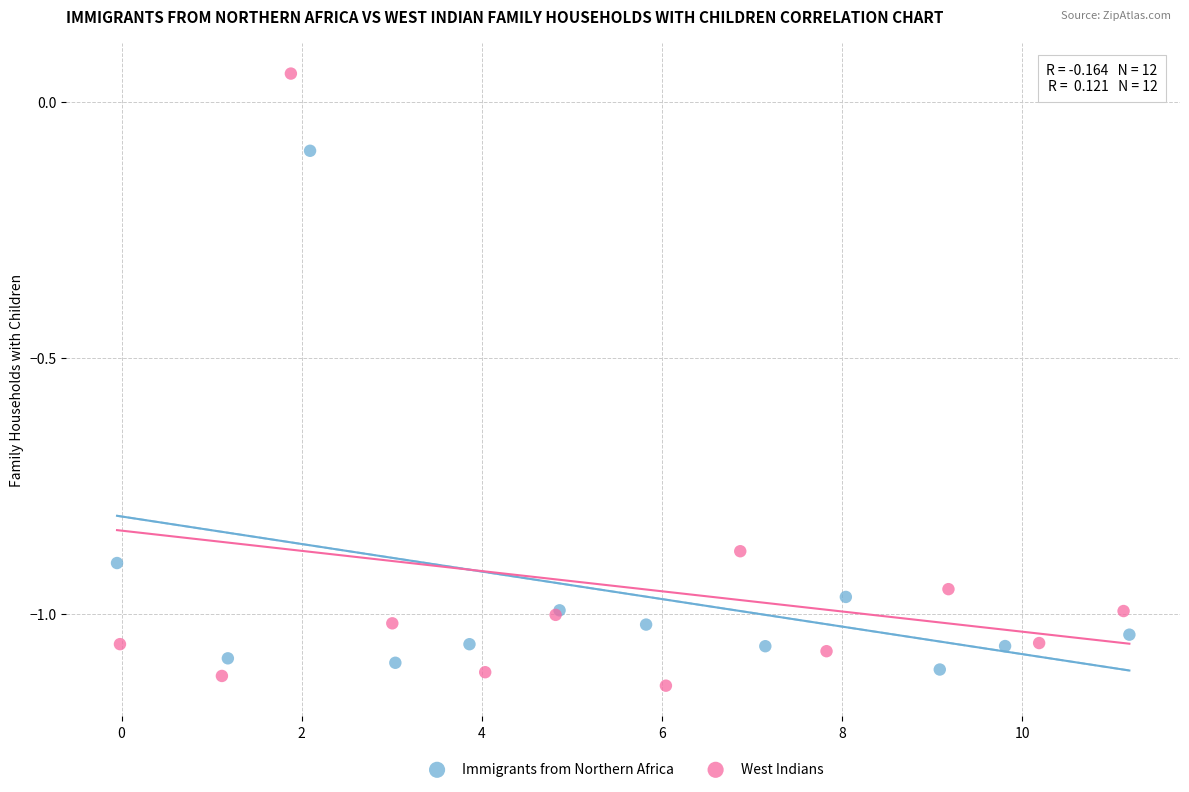

Which series reaches the minimum Y coordinate?

West Indians